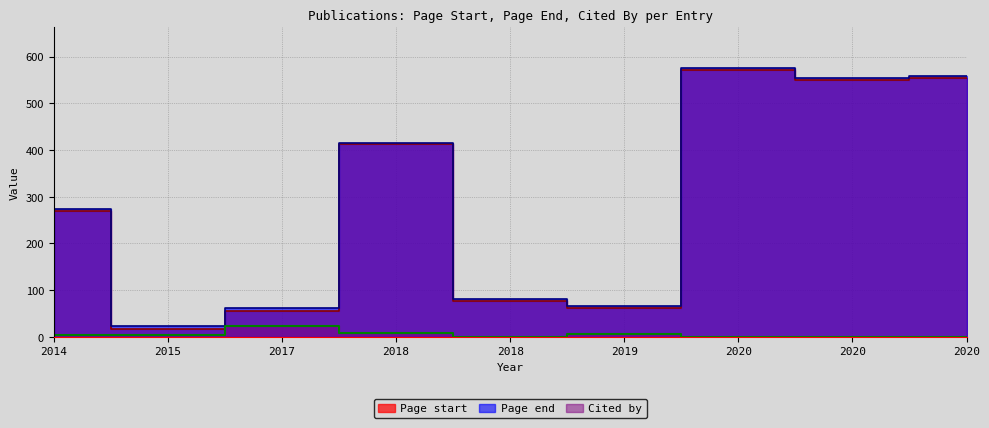

What is the sum of all Page start values?

2568